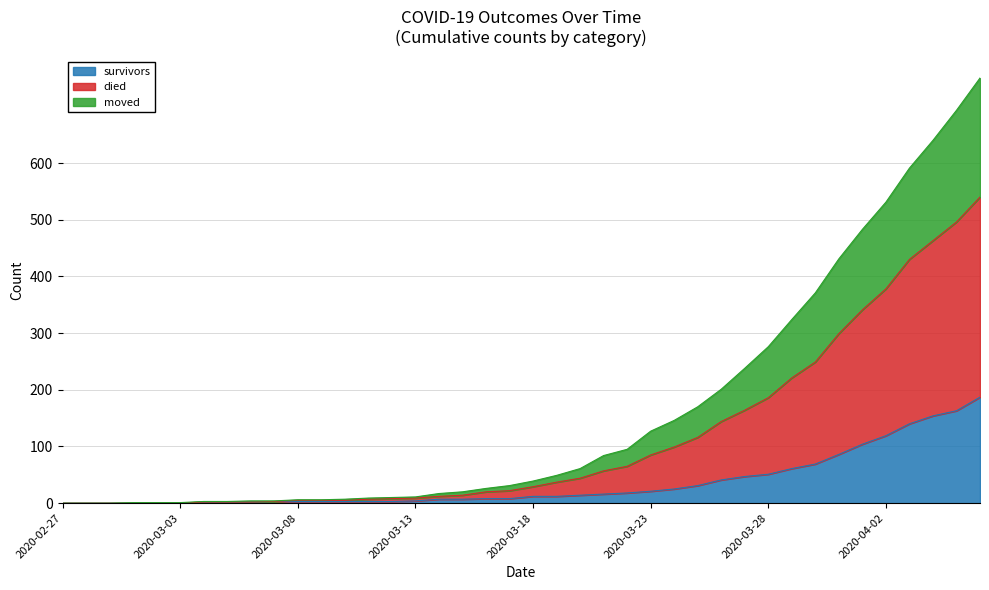

How many values in died are above zero?

37